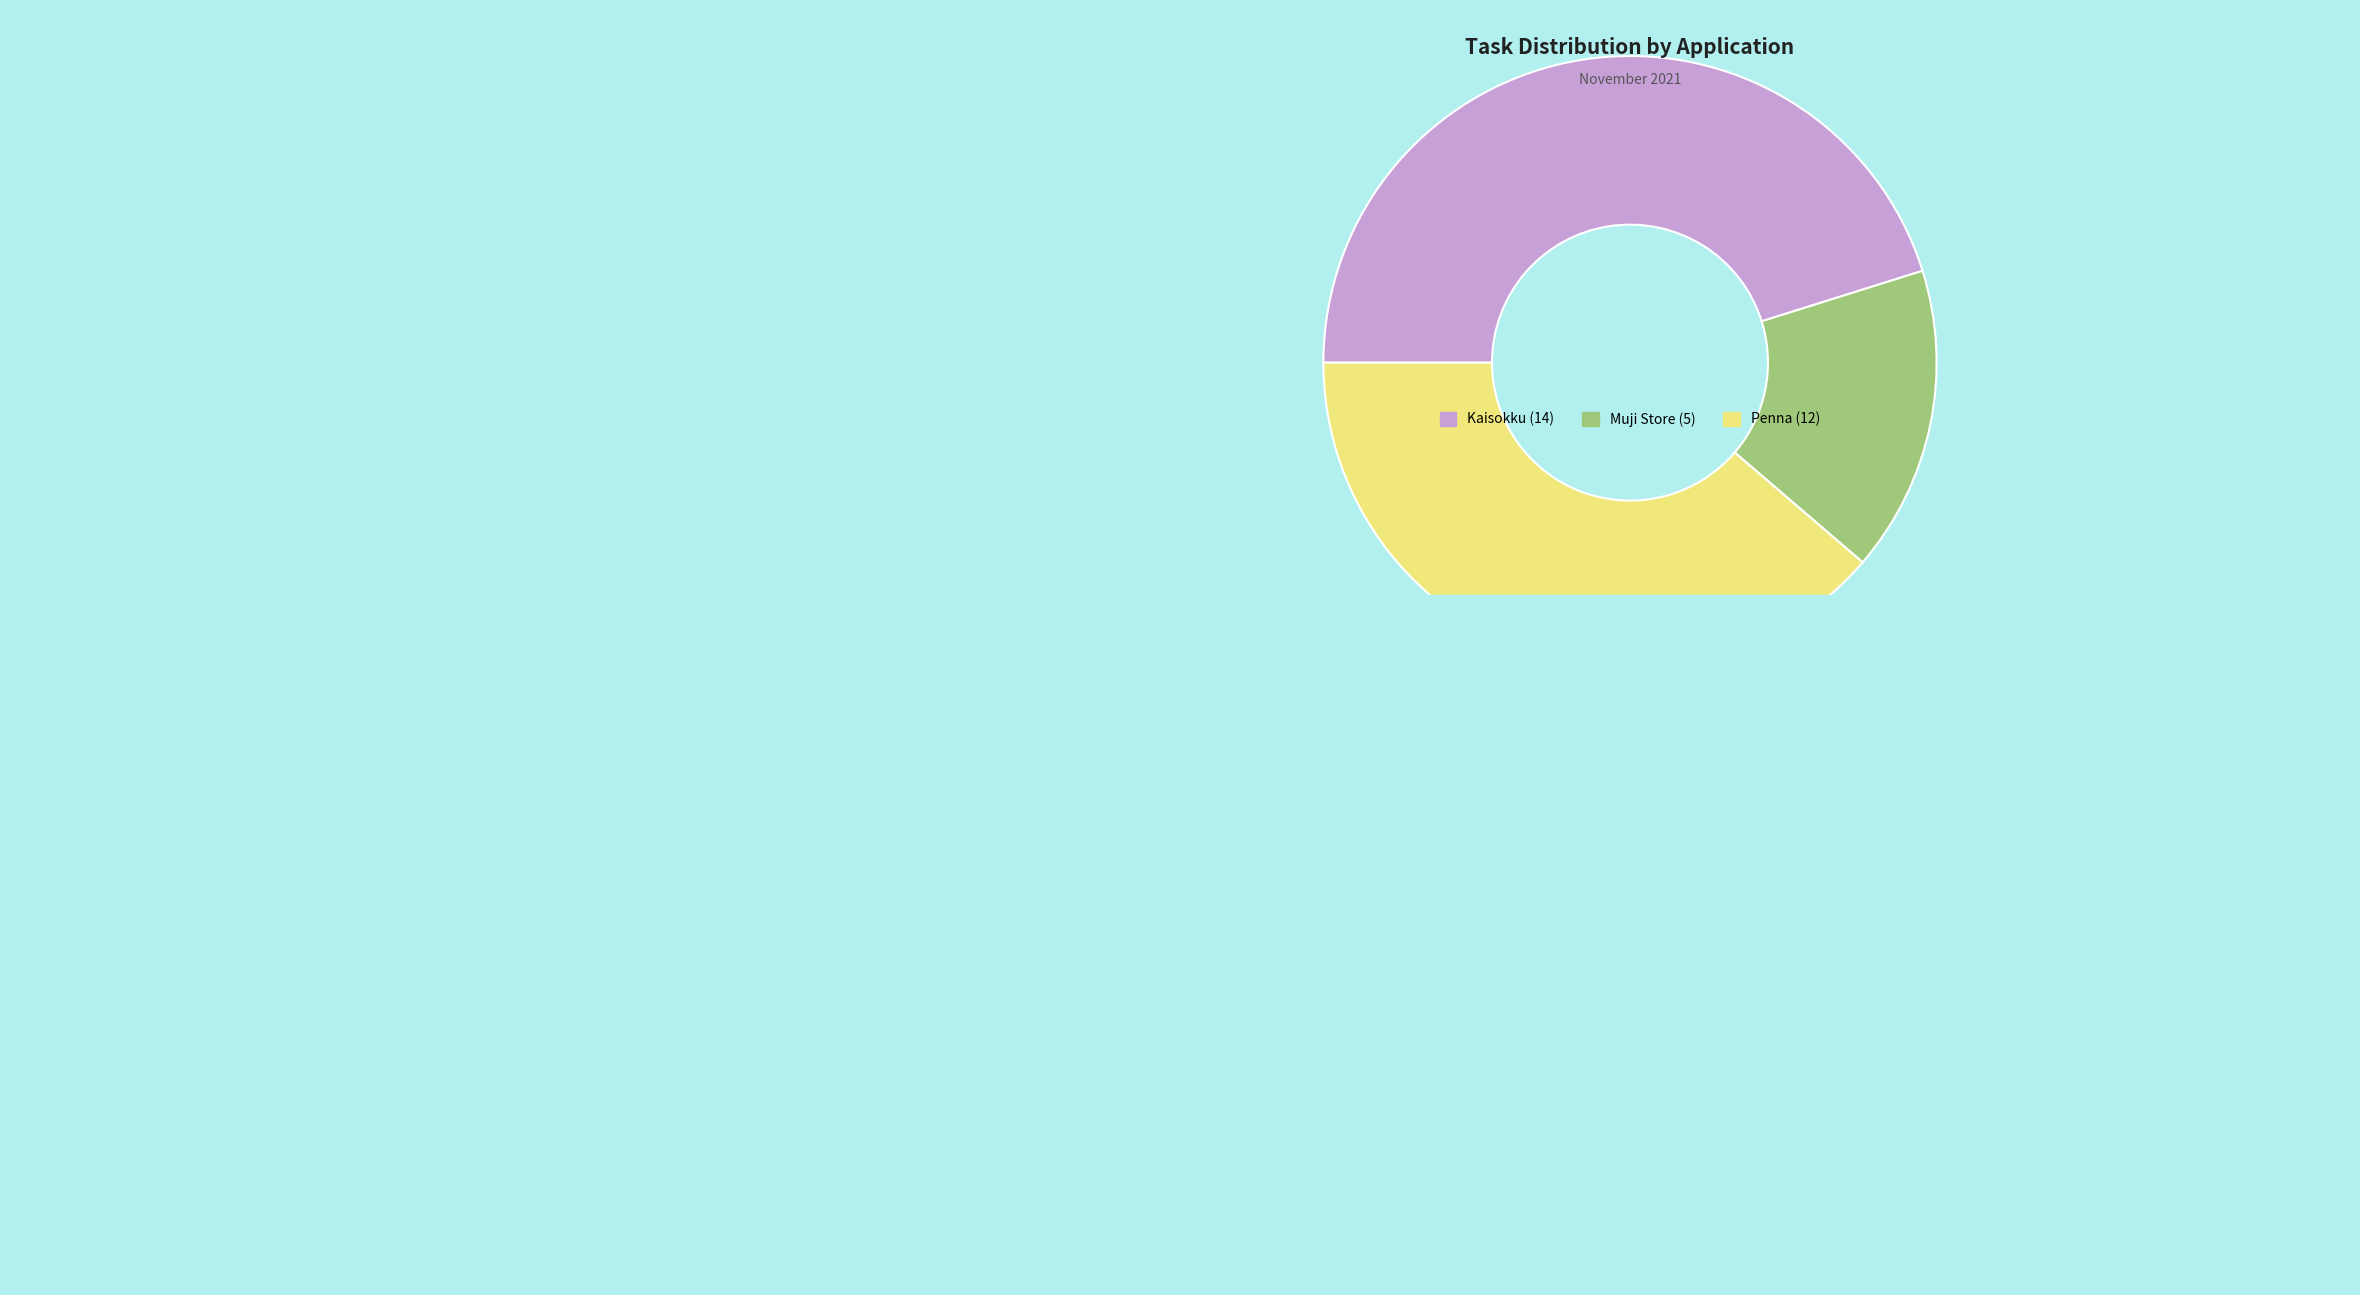

Combined, do Muji Store and Kaisokku account for over 50%?

Yes